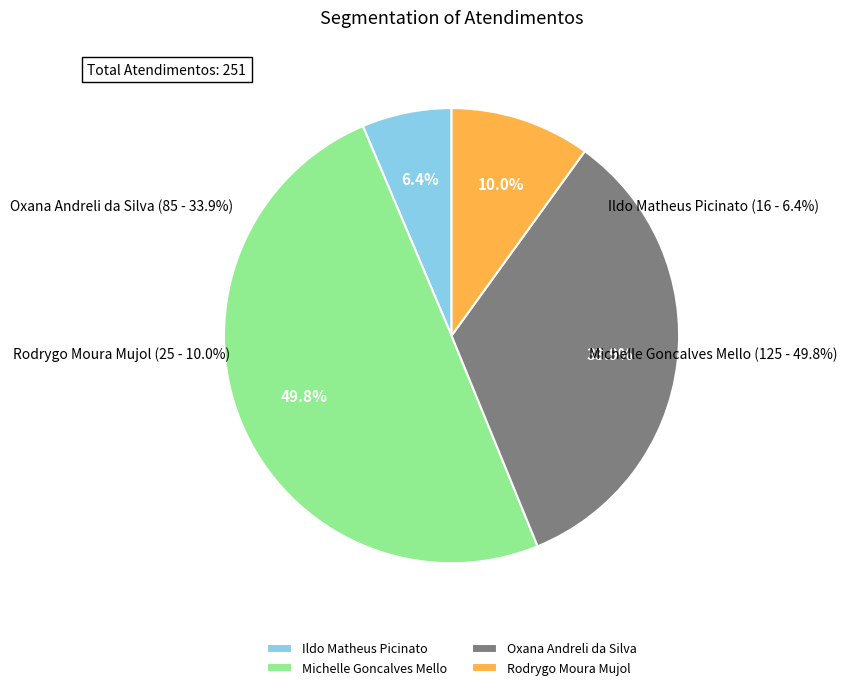

How many slices are in this pie chart?

4